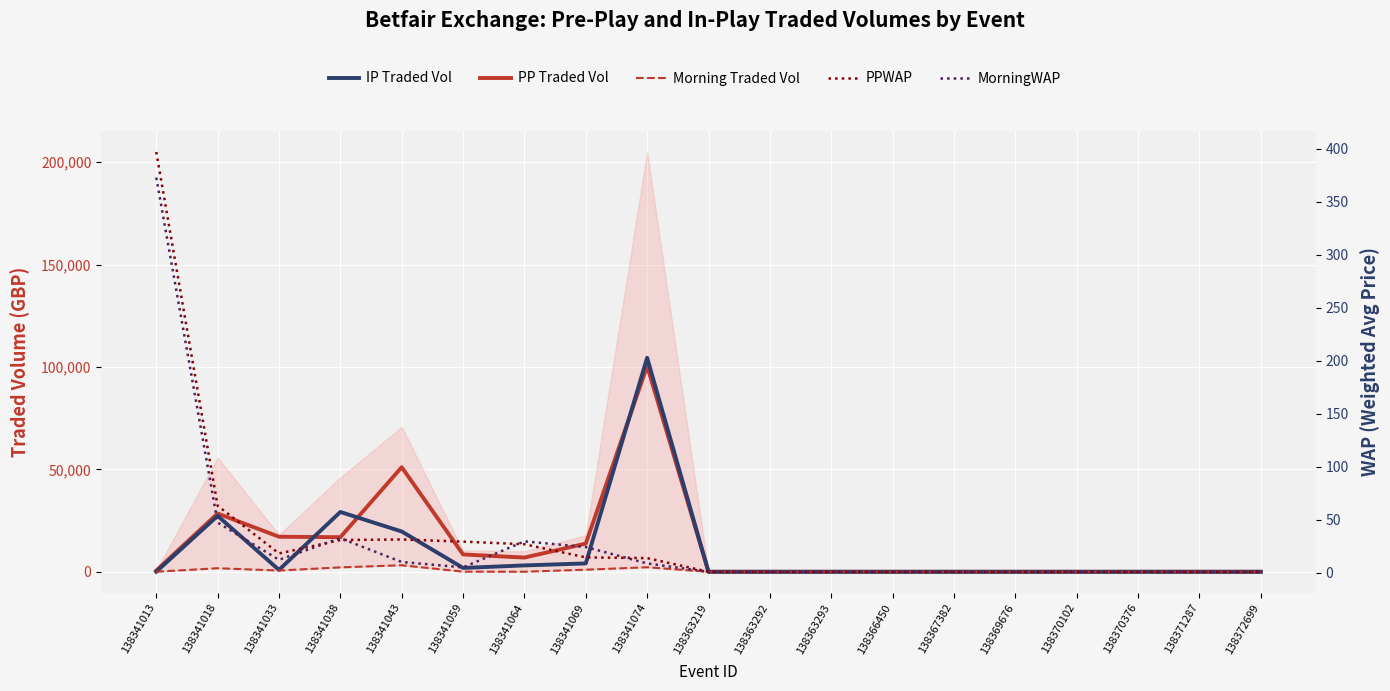

Which series has the largest total across all categories?

PP Traded Vol